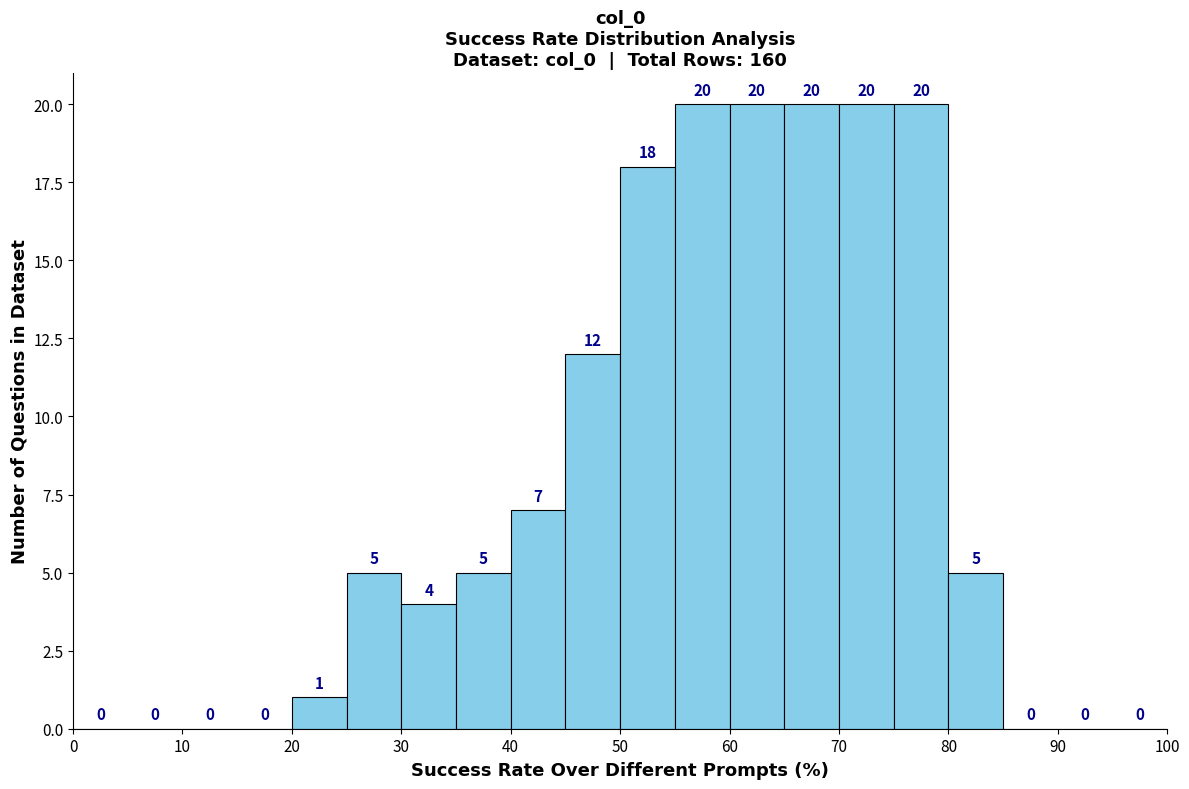

Reading left to right, list every bar in this chart as the range it spans on the x-axis followed by its height.

0 to 5: 0
5 to 10: 0
10 to 15: 0
15 to 20: 0
20 to 25: 1
25 to 30: 5
30 to 35: 4
35 to 40: 5
40 to 45: 7
45 to 50: 12
50 to 55: 18
55 to 60: 20
60 to 65: 20
65 to 70: 20
70 to 75: 20
75 to 80: 20
80 to 85: 5
85 to 90: 0
90 to 95: 0
95 to 100: 0